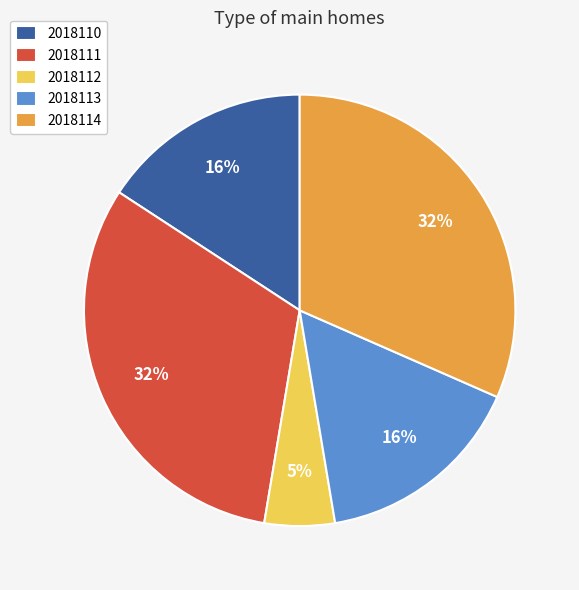

The 2018113 slice represents 16% of the pie. True or false?

True